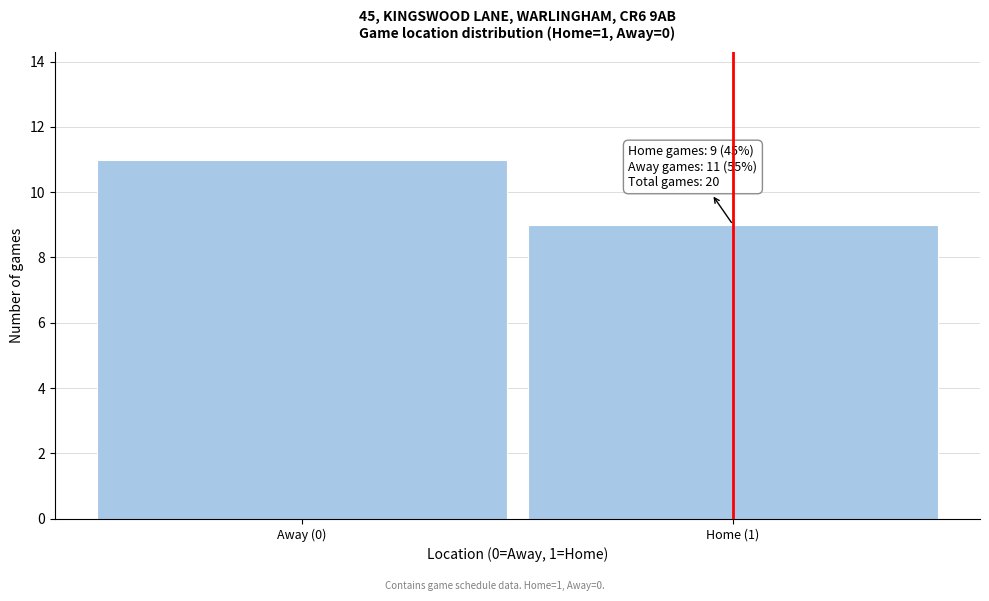

Reading left to right, extract all data points from this chart.

Away (0)=11	Home (1)=9